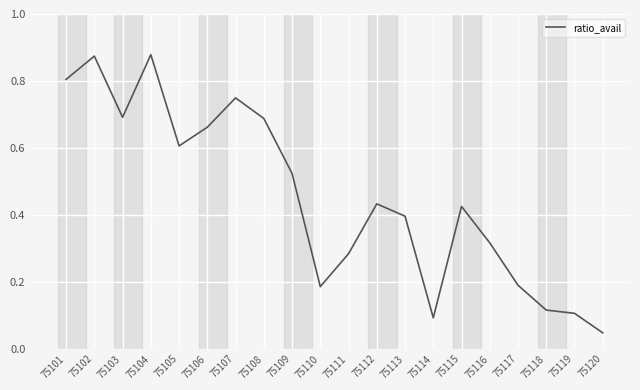

What is the difference between the values at 75120 and 75105?

0.6